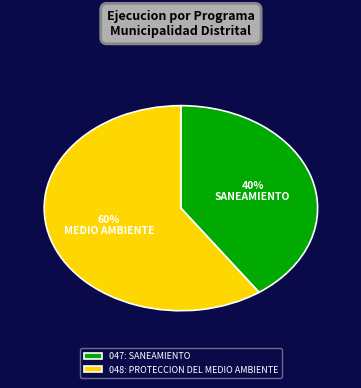

Which category has the biggest portion of the pie?

048: PROTECCION DEL MEDIO AMBIENTE